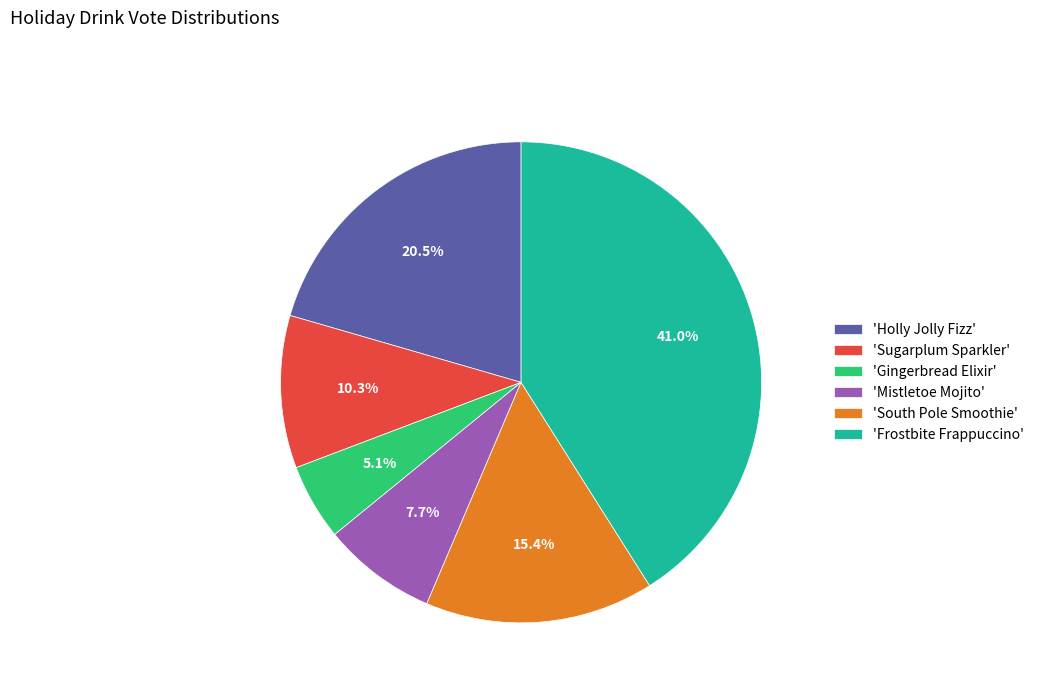

To the nearest percent, what is the difference between the largest and smallest slice percentages?

36%